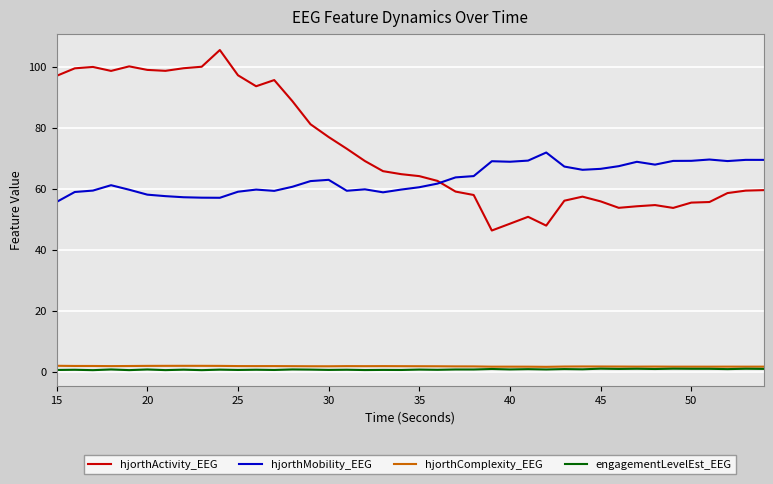

Which series has the widest spread of values?

hjorthActivity_EEG